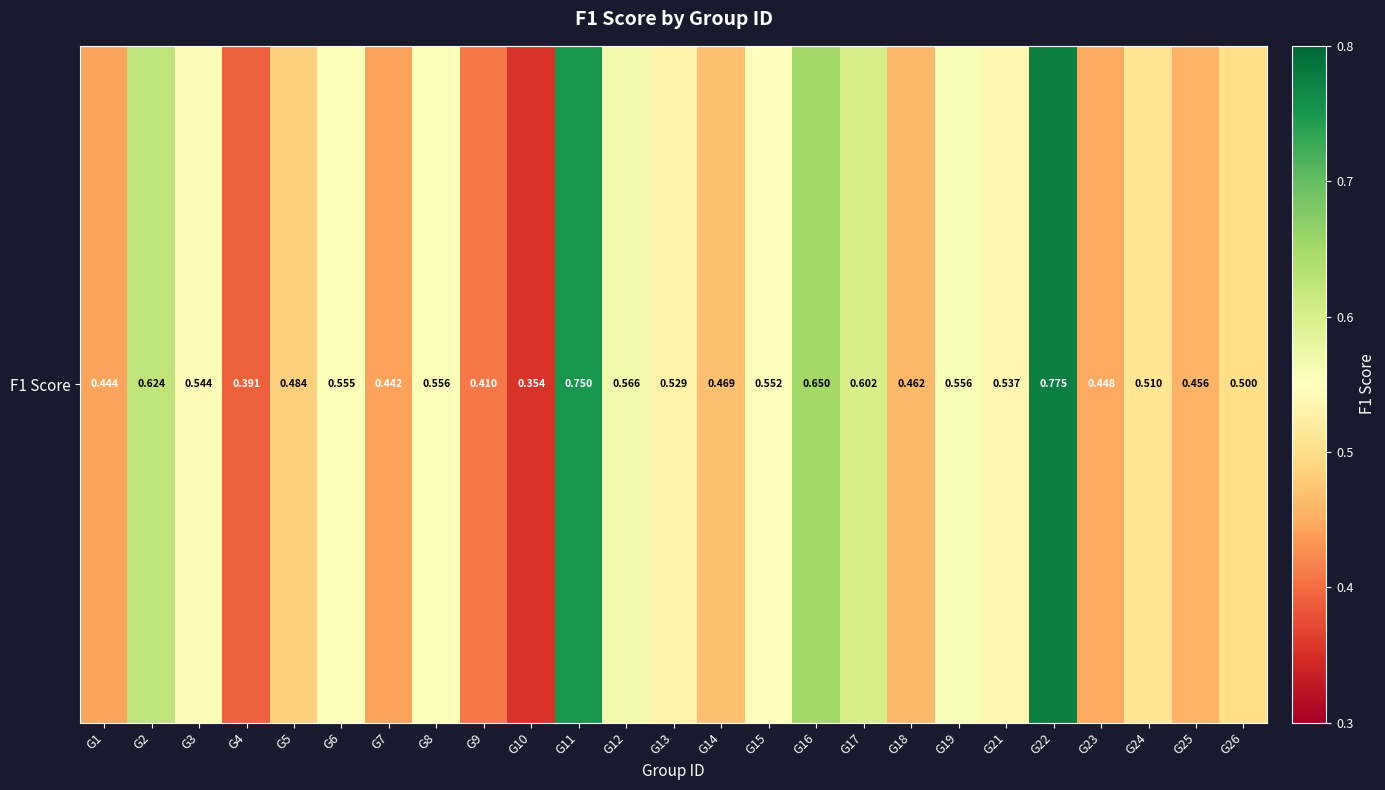

List the labels in order of value, largest first.

G22, G11, G16, G2, G17, G12, G19, G8, G6, G15, G3, G21, G13, G24, G26, G5, G14, G18, G25, G23, G1, G7, G9, G4, G10